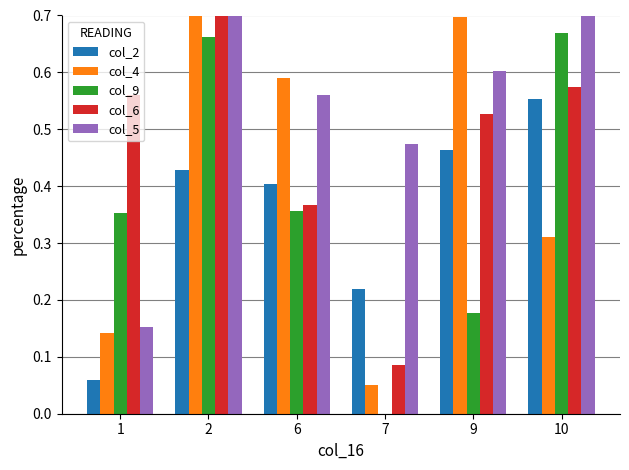

Reading left to right, transcribe all the data shown in this chart.

col_2: 1=0.1	2=0.4	6=0.4	7=0.2	9=0.5	10=0.6
col_4: 1=0.1	2=0.8	6=0.6	7=0.1	9=0.7	10=0.3
col_9: 1=0.4	2=0.7	6=0.4	7=0.0	9=0.2	10=0.7
col_6: 1=0.6	2=0.9	6=0.4	7=0.1	9=0.5	10=0.6
col_5: 1=0.2	2=0.9	6=0.6	7=0.5	9=0.6	10=0.9